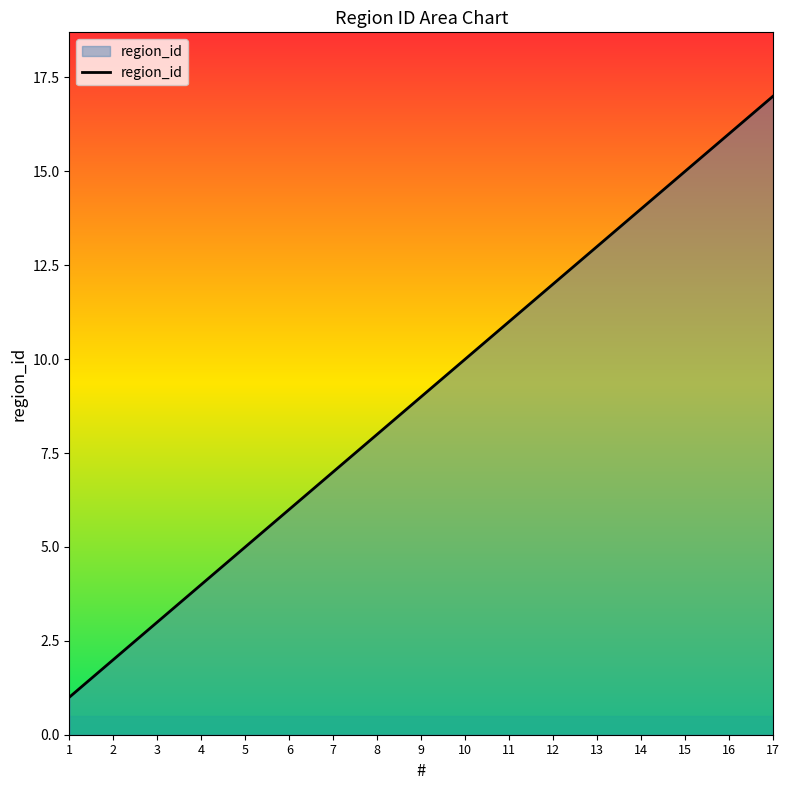

Approximately how many times larger is the value at 12 compared to 11?

1.1